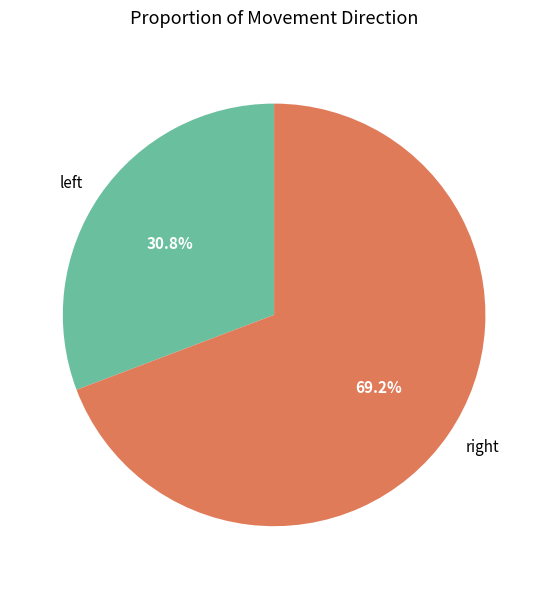

Rank the categories by value from highest to lowest.

right, left